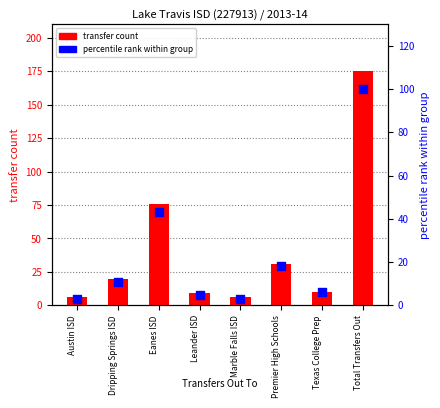

Which series has the largest Y range (max minus min)?

transfer count